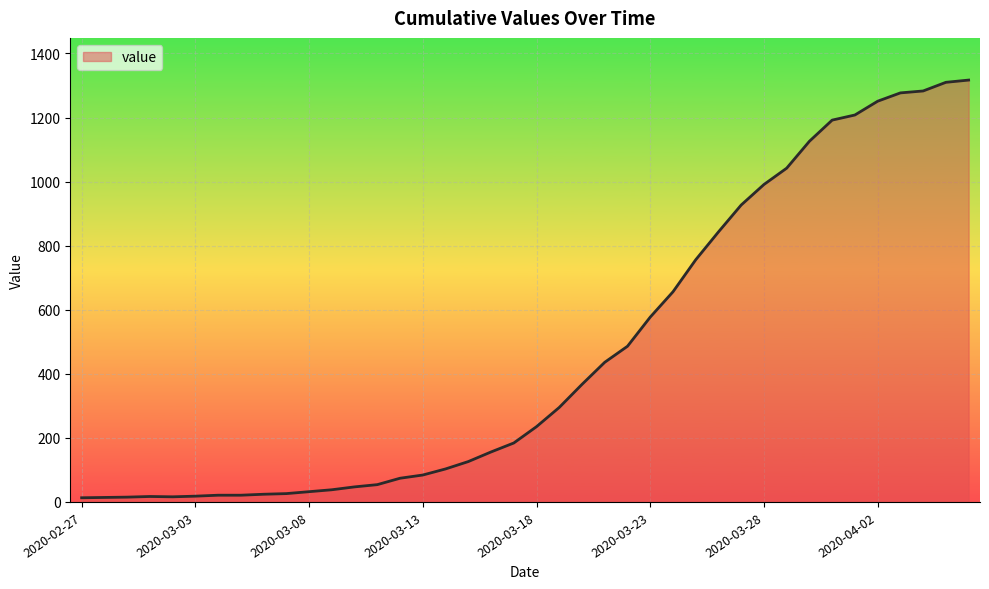

What is the difference between the maximum and minimum values?

1304